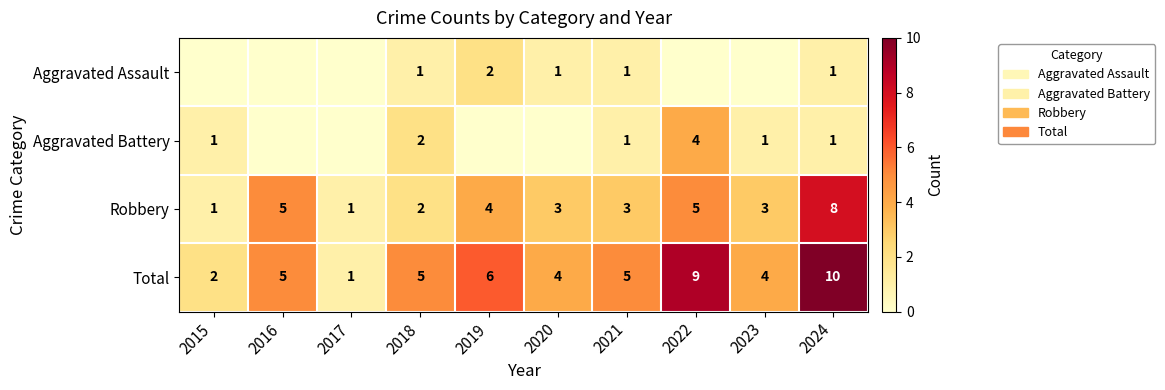

Which category has the lowest value in the Total series?

2017